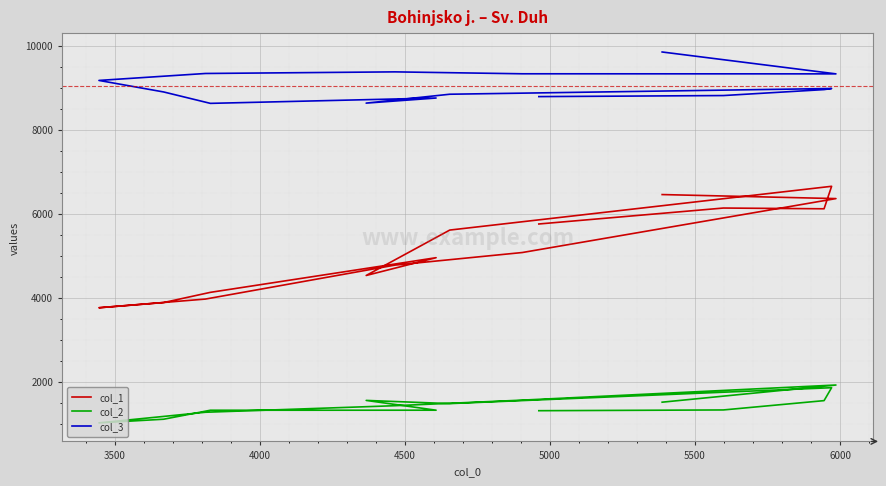

True or false: col_3 and col_2 cross at least once.

False